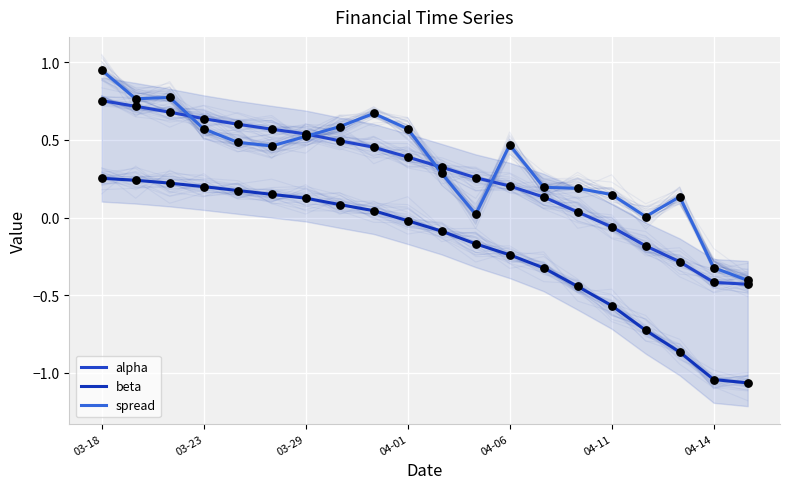

Which series reaches the maximum Y coordinate?

spread